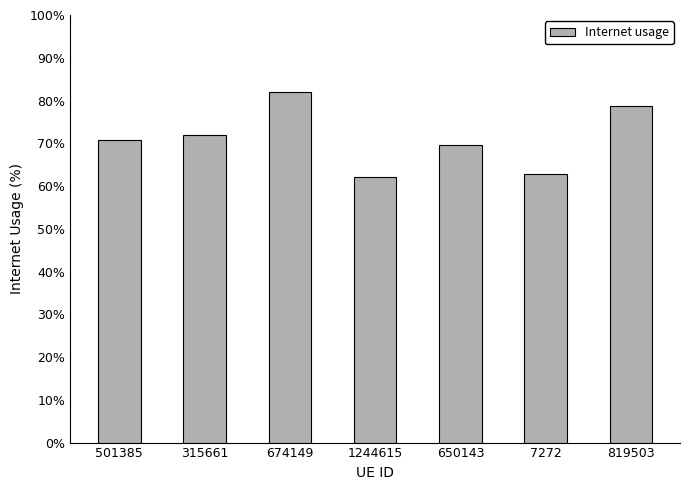

The chart shows a value of 0.8 at 1244615. True or false?

False